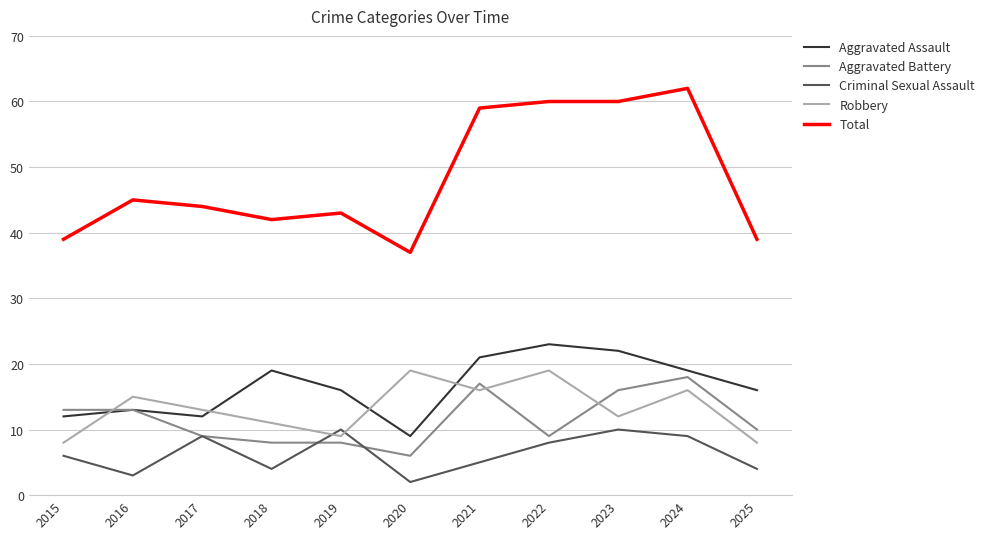

Reading left to right, extract all data points from this chart.

Aggravated Assault: 12	13	12	19	16	9	21	23	22	19	16
Aggravated Battery: 13	13	9	8	8	6	17	9	16	18	10
Criminal Sexual Assault: 6	3	9	4	10	2	5	8	10	9	4
Robbery: 8	15	13	11	9	19	16	19	12	16	8
Total: 39	45	44	42	43	37	59	60	60	62	39